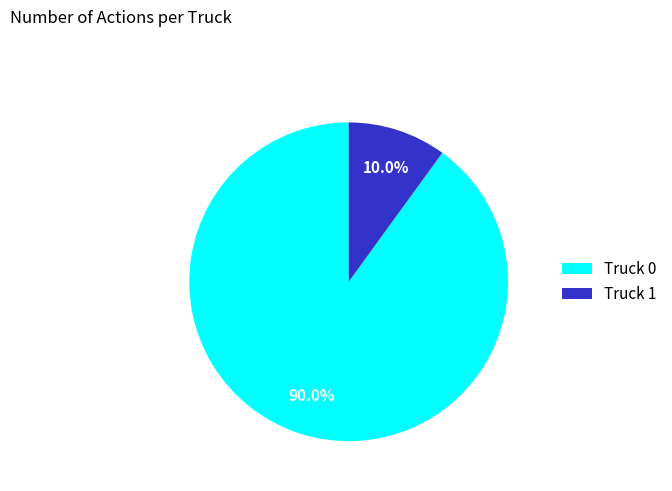

What is the ratio of the value at Truck 0 to the value at Truck 1?

9.0